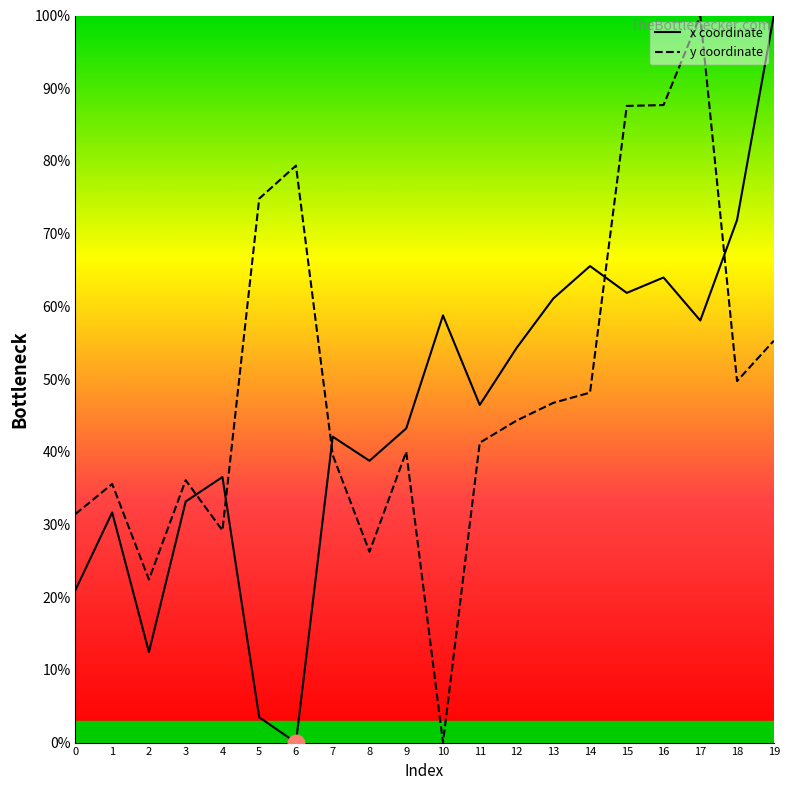

Between 13 and 18, which series saw the biggest shift?

x coordinate